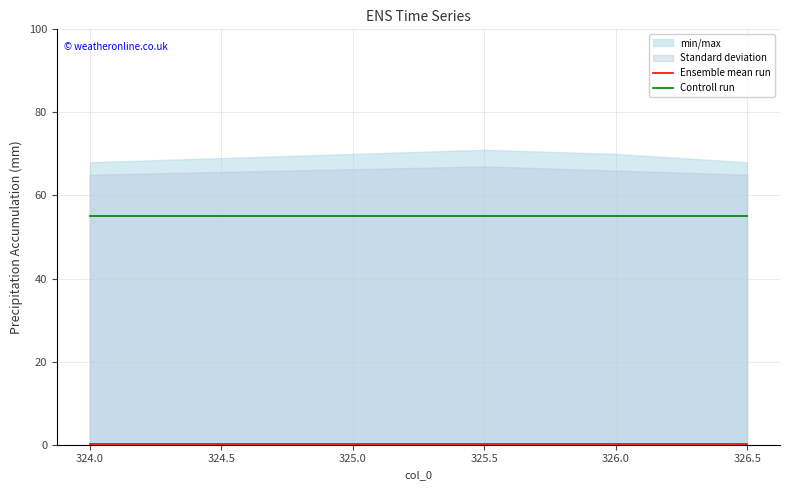

The value of Controll run at 326.0 is 15.6. True or false?

False